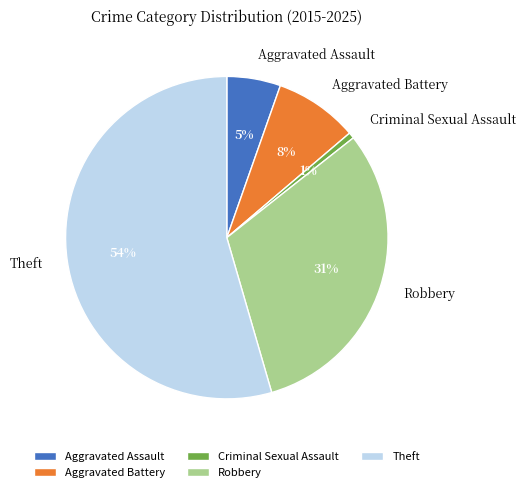

Which has a higher value, Aggravated Battery or Theft?

Theft